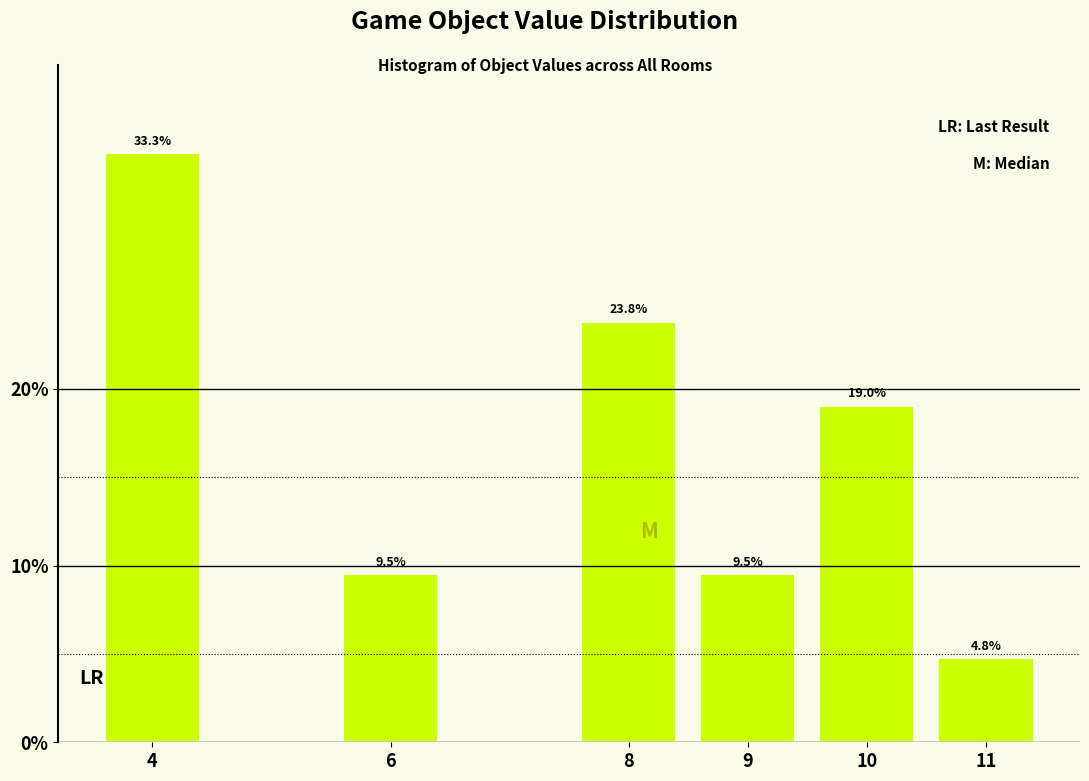

Reading left to right, extract all data points from this chart.

4=33.3	6=9.5	8=23.8	9=9.5	10=19.0	11=4.8